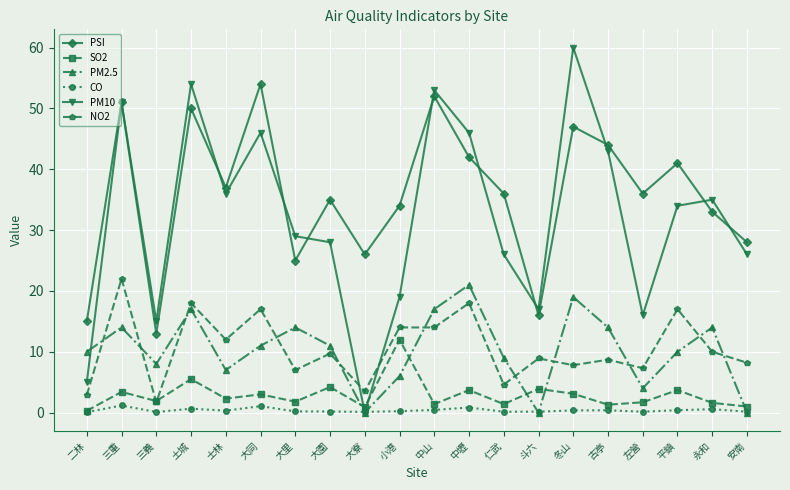

What position from the left is 永和?

19